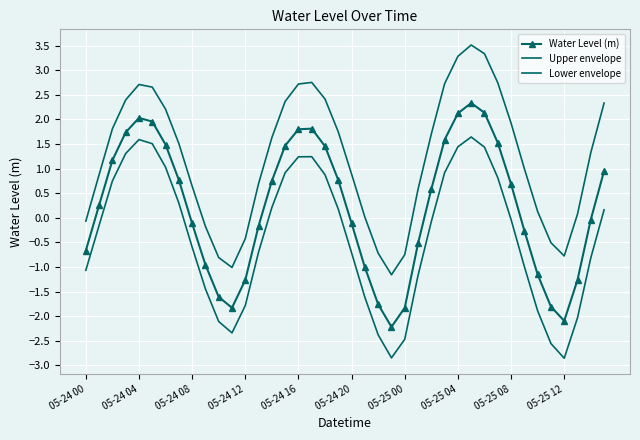

Reading left to right, extract all data points from this chart.

Water Level (m): -0.7	0.3	1.2	1.7	2.0	2.0	1.5	0.8	-0.1	-1.0	-1.6	-1.8	-1.3	-0.2	0.7	1.5	1.8	1.8	1.5	0.8	-0.1	-1.0	-1.8	-2.2	-1.8	-0.5	0.6	1.6	2.1	2.3	2.1	1.5	0.7	-0.3	-1.2	-1.8	-2.1	-1.3	-0.0	1.0
Upper envelope: -0.1	0.9	1.8	2.4	2.7	2.7	2.2	1.5	0.6	-0.2	-0.8	-1.0	-0.4	0.7	1.6	2.4	2.7	2.8	2.4	1.7	0.9	0.0	-0.7	-1.2	-0.8	0.6	1.7	2.7	3.3	3.5	3.3	2.7	1.9	1.0	0.1	-0.5	-0.8	0.1	1.3	2.3
Lower envelope: -1.1	-0.2	0.7	1.3	1.6	1.5	1.0	0.3	-0.6	-1.4	-2.1	-2.3	-1.8	-0.7	0.2	0.9	1.2	1.2	0.9	0.2	-0.7	-1.6	-2.4	-2.8	-2.5	-1.2	-0.1	0.9	1.4	1.6	1.4	0.8	-0.0	-1.0	-1.9	-2.6	-2.9	-2.0	-0.8	0.2